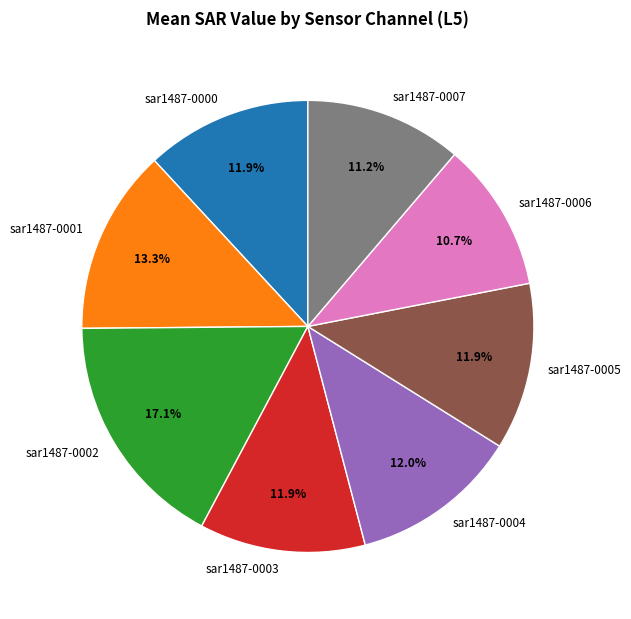

How much of the chart is everything except sar1487-0001?

86.7%